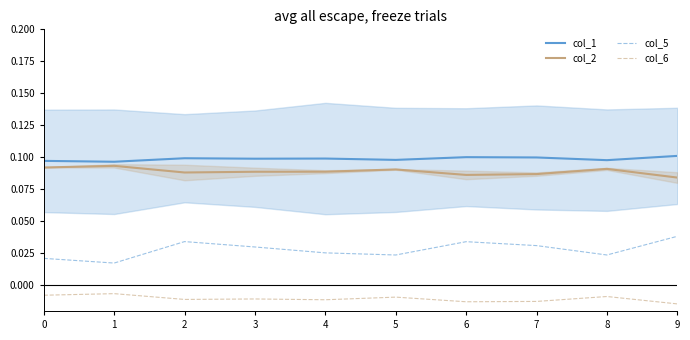

Does the chart have visible grid lines?

No